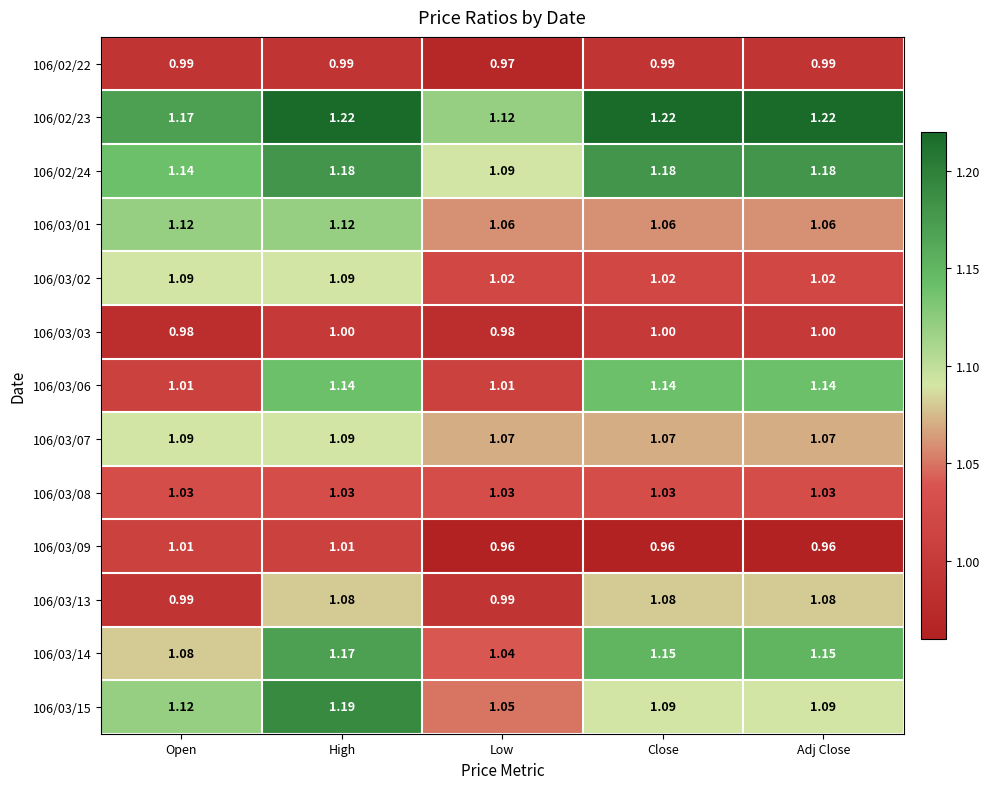

At which category is the sum across all series the highest?

High